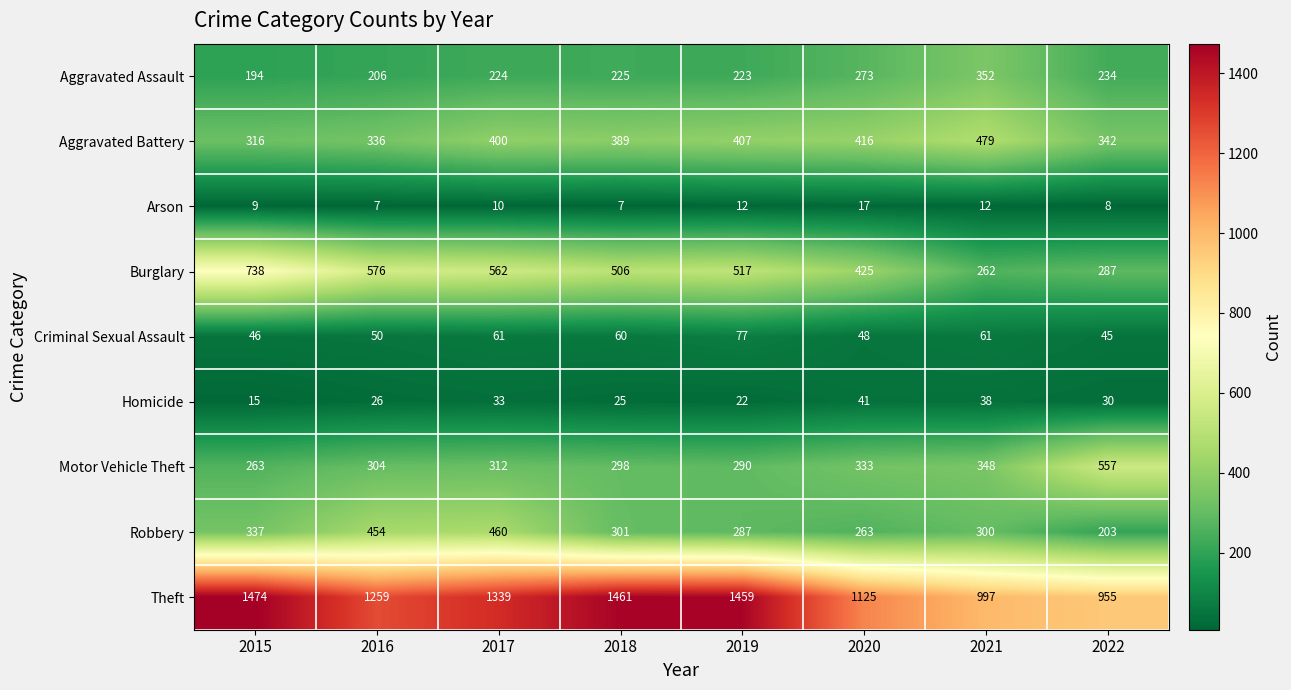

Where is Aggravated Assault nearest to the value 273?

2020